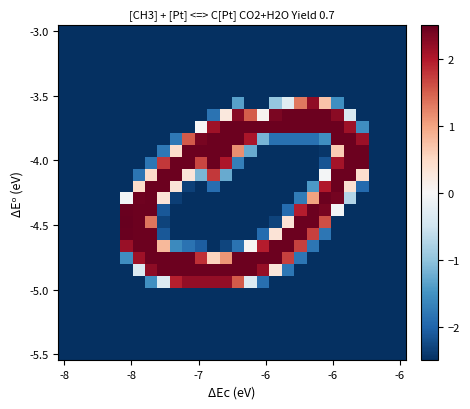

At how many categories does at least one series exceed 0?

20